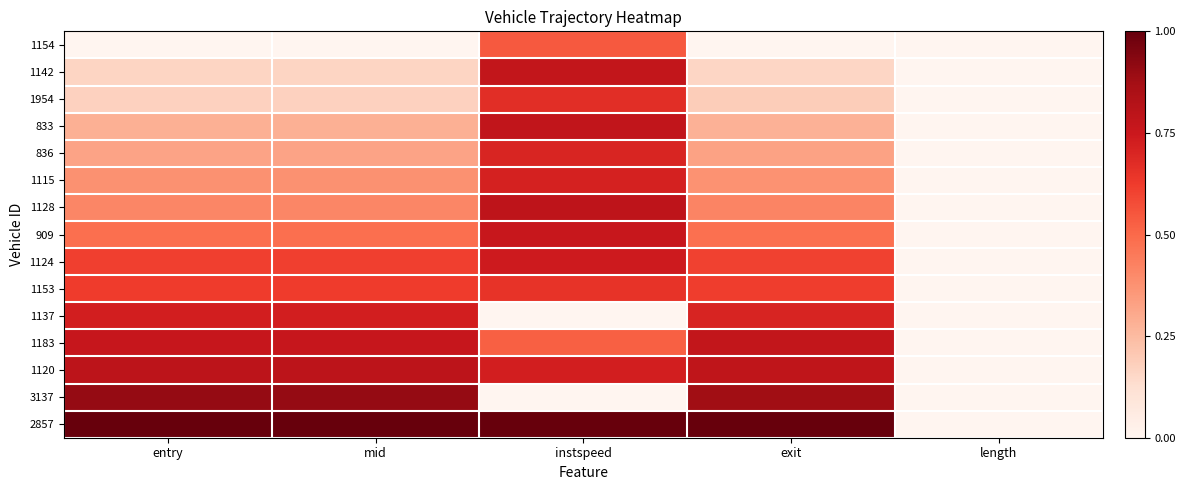

At which category is the sum across all series the highest?

instspeed